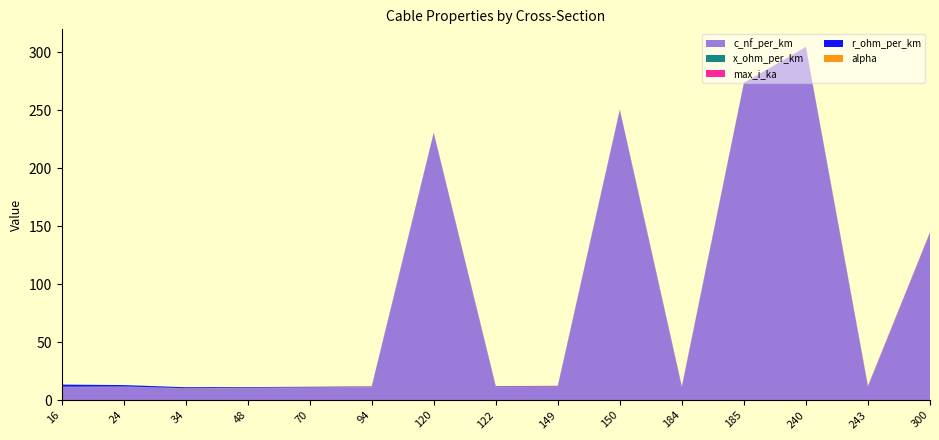

Reading left to right, what are all the values shown in this chart?

c_nf_per_km: 11.0	11.2	9.7	10.1	10.4	10.8	230.0	11.1	11.2	250.0	10.8	273.0	304.0	11.0	144.0
x_ohm_per_km: 0.3	0.3	0.4	0.3	0.3	0.3	0.1	0.3	0.3	0.1	0.3	0.1	0.1	0.3	0.1
max_i_ka: 0.1	0.1	0.2	0.2	0.3	0.3	0.3	0.4	0.5	0.3	0.5	0.4	0.4	0.6	0.6
r_ohm_per_km: 1.9	1.2	0.8	0.6	0.4	0.3	0.3	0.2	0.2	0.2	0.2	0.2	0.1	0.1	0.1
alpha: 0.0	0.0	0.0	0.0	0.0	0.0	0.0	0.0	0.0	0.0	0.0	0.0	0.0	0.0	0.0